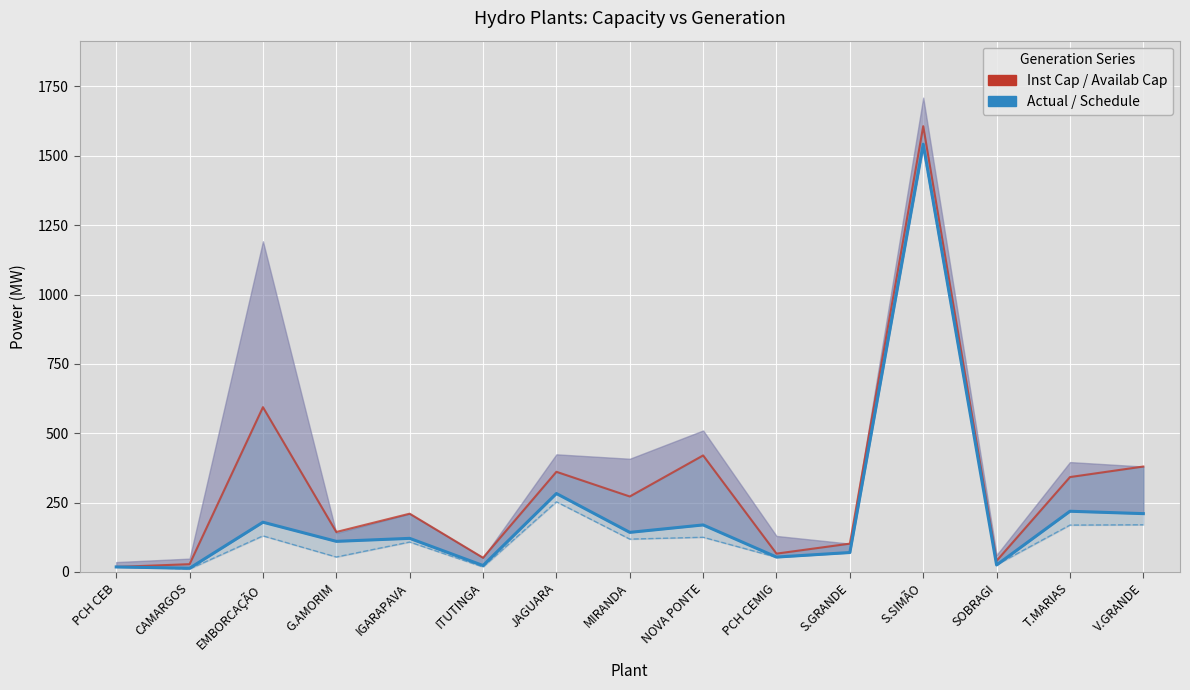

Where is the first local minimum for Inst Cap?

G.AMORIM